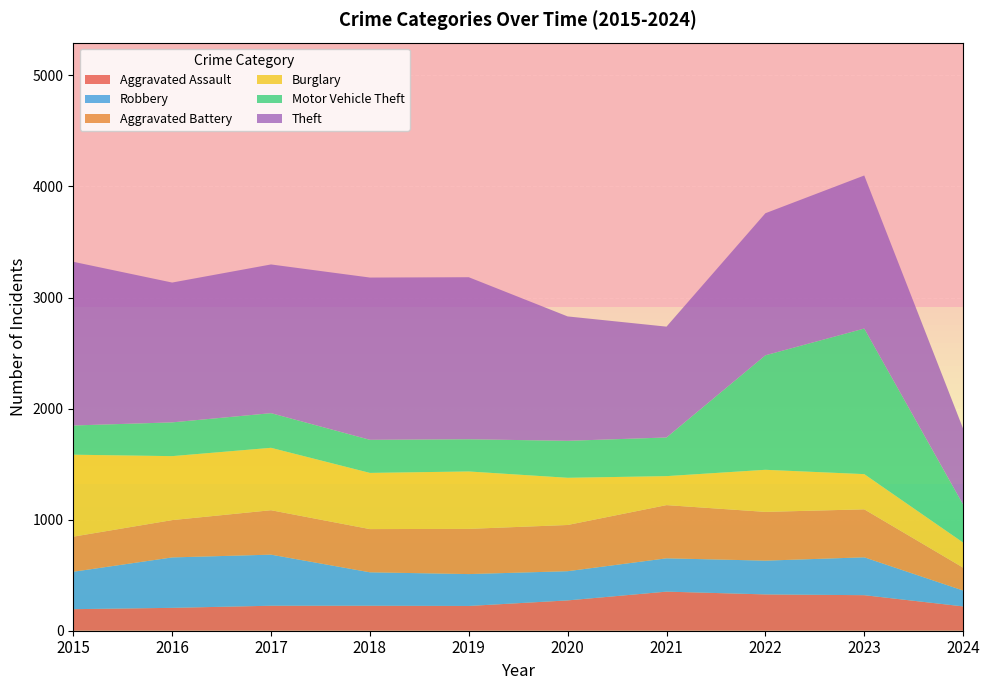

Reading left to right, extract all data points from this chart.

Aggravated Assault: 194	206	225	225	223	273	352	327	320	219
Aggravated Battery: 316	336	400	389	407	416	479	439	432	206
Burglary: 738	576	562	506	517	425	261	379	317	226
Motor Vehicle Theft: 263	304	312	298	290	333	348	1031	1311	342
Robbery: 337	454	460	301	287	263	300	304	341	143
Theft: 1474	1259	1339	1461	1459	1120	998	1279	1378	683